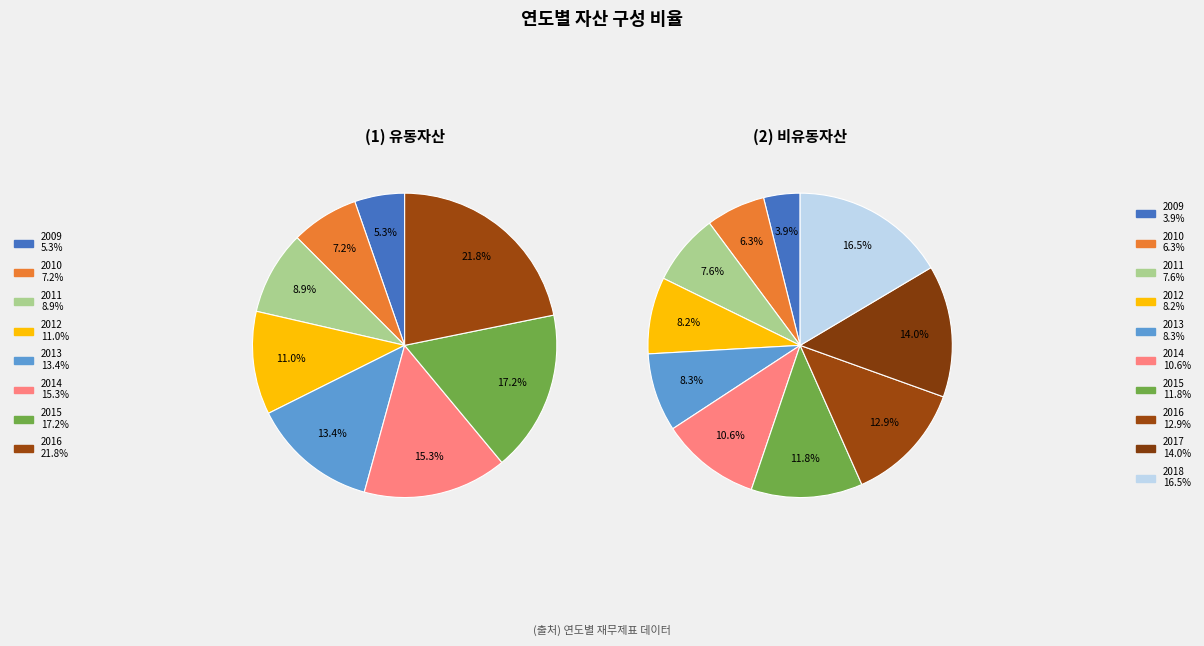

True or false: 2009 accounts for 4% of the total.

True